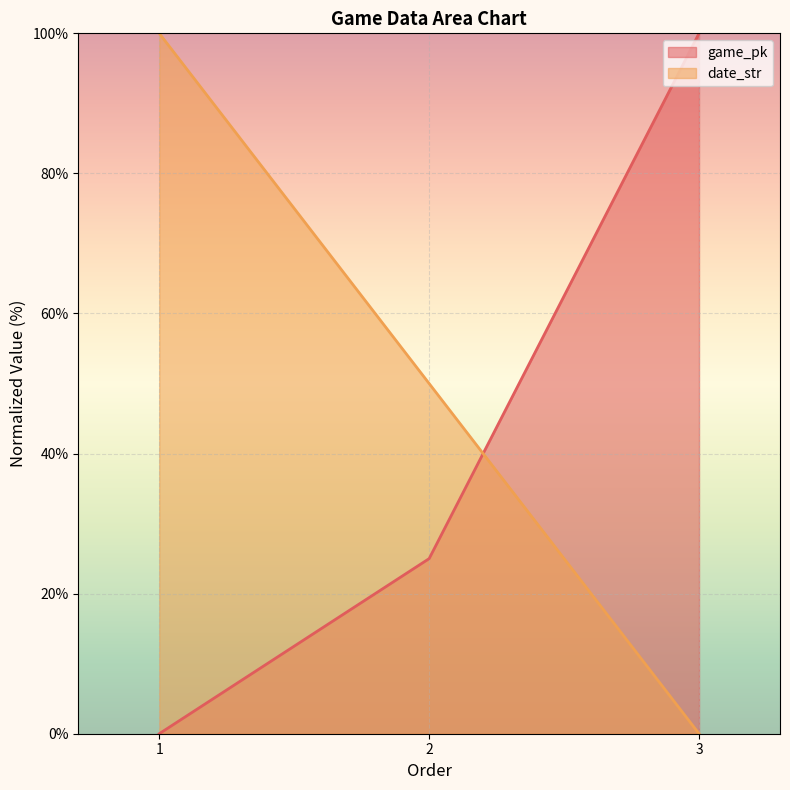

What is the difference between the second highest and minimum values in the date_str series?

50